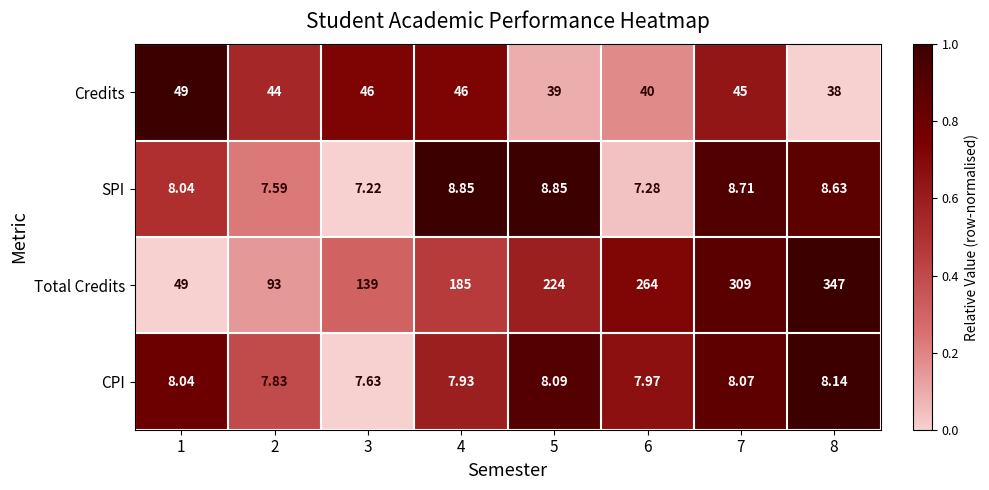

Rank the series at 7 from highest to lowest value.

Total Credits, Credits, SPI, CPI